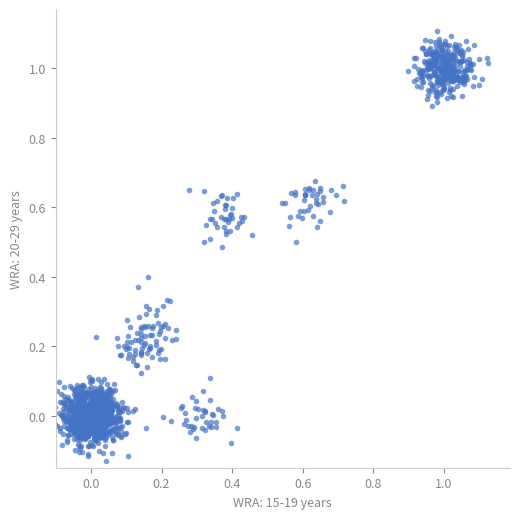

What is the range of Y values (max minus min)?

1.2